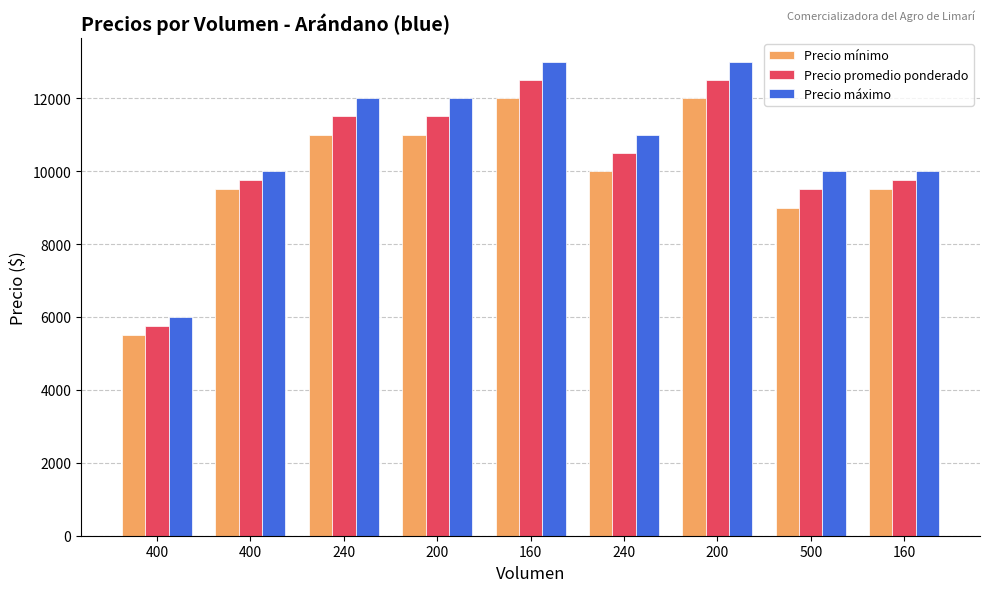

What is the average value of the Precio mínimo series?

9944